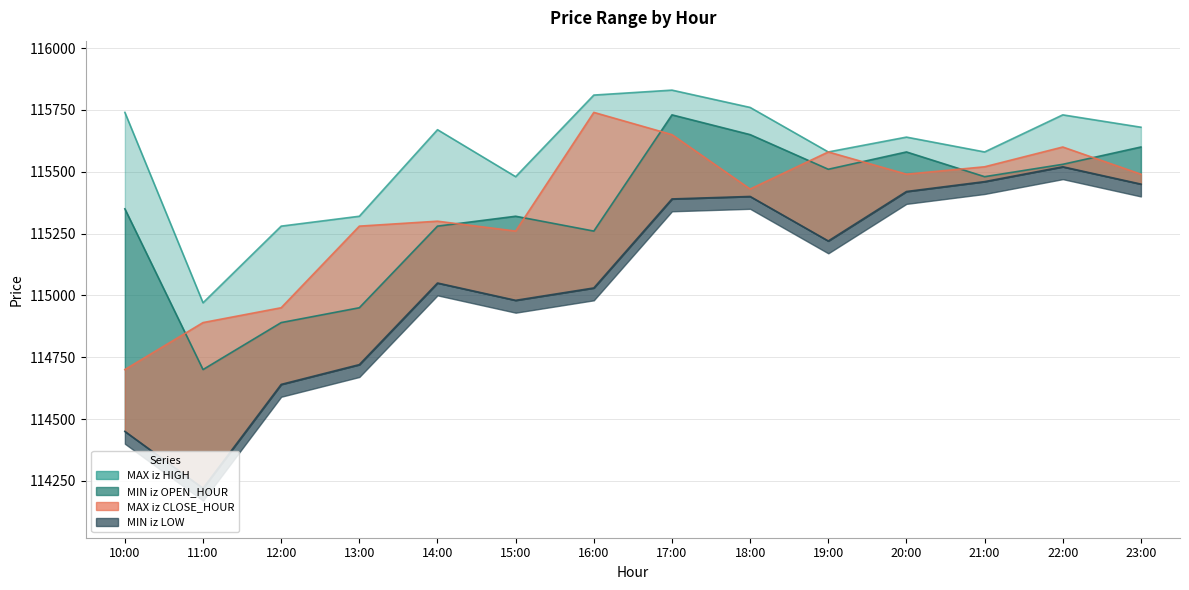

Does the chart display data point markers on the line(s)?

No